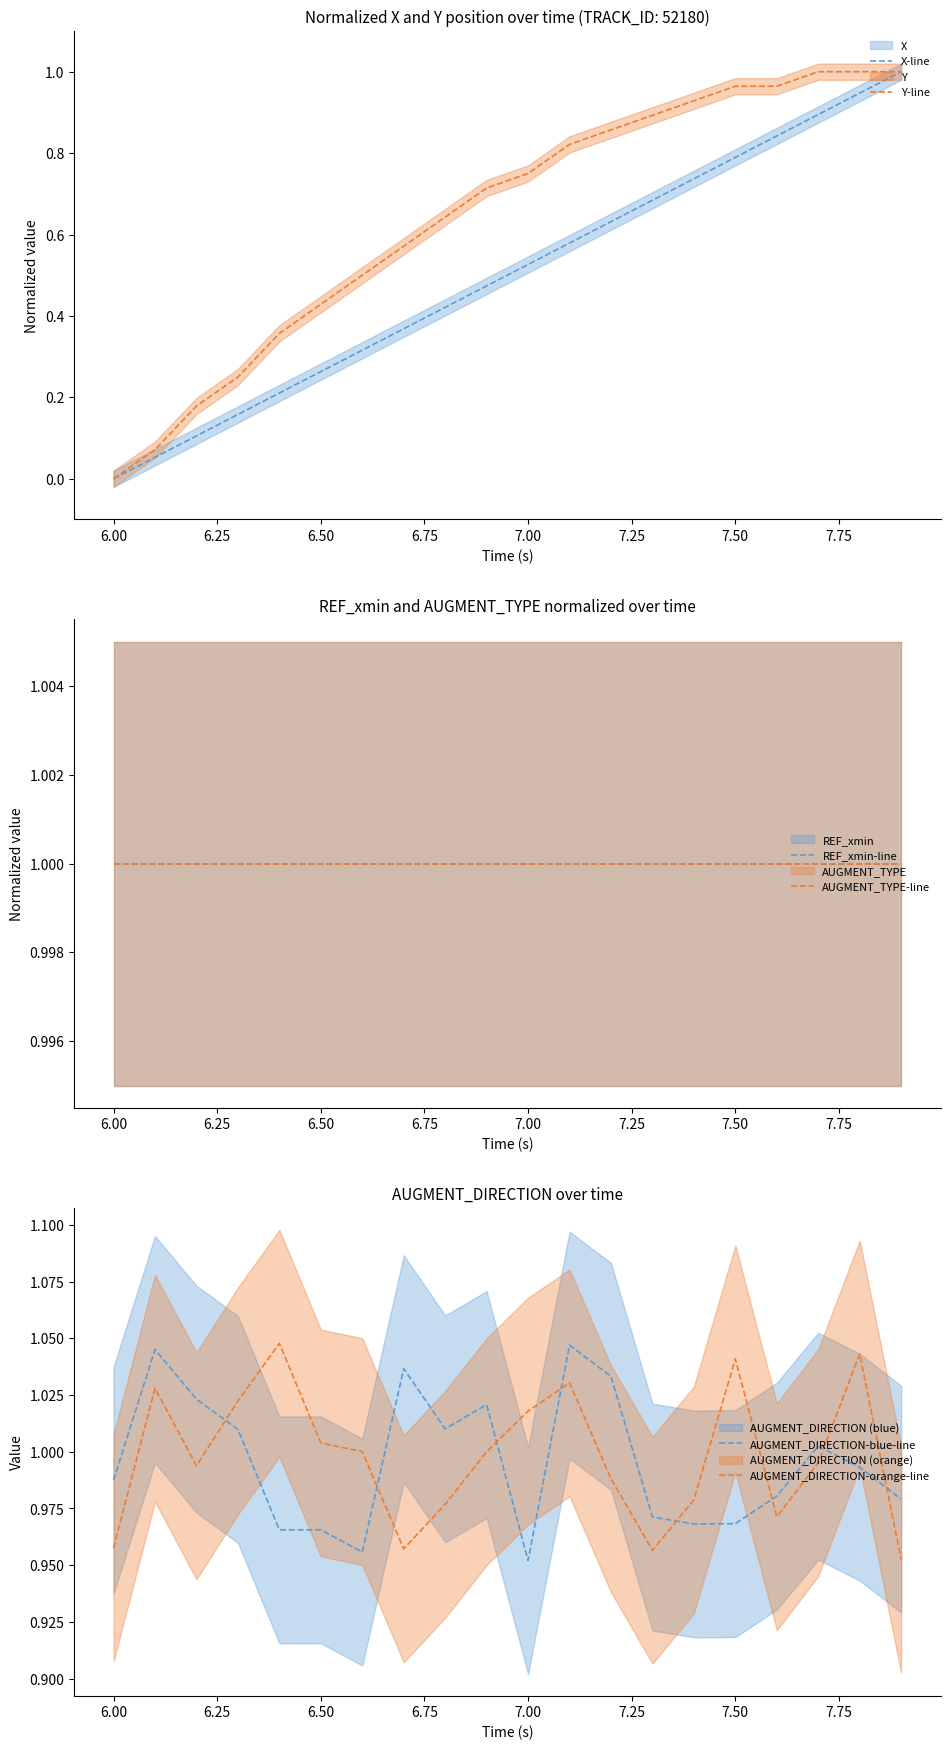

Which category has the lowest value in the Y-line series?

6.00